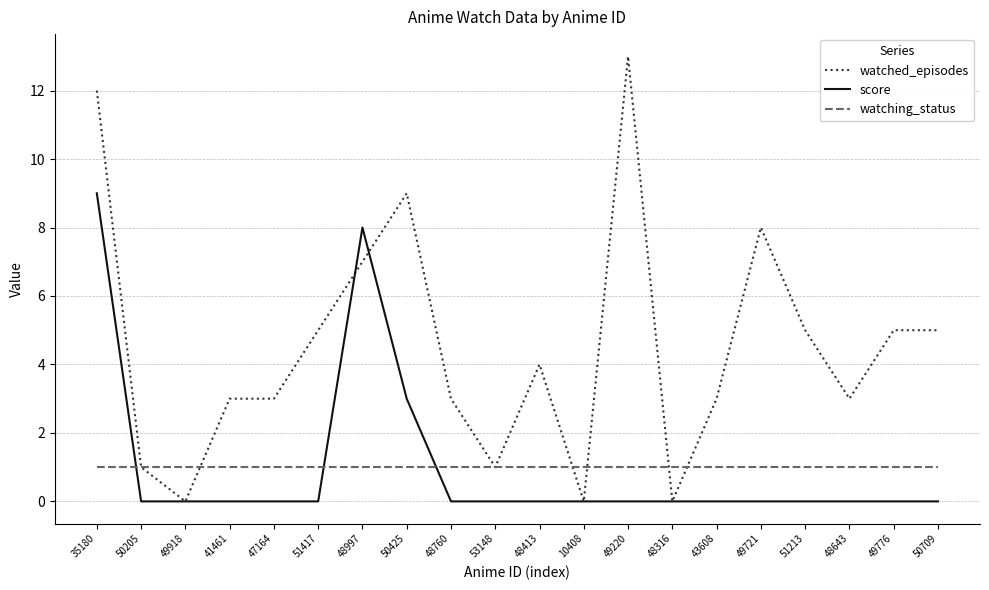

What are all the series names shown in the legend?

watched_episodes, score, watching_status